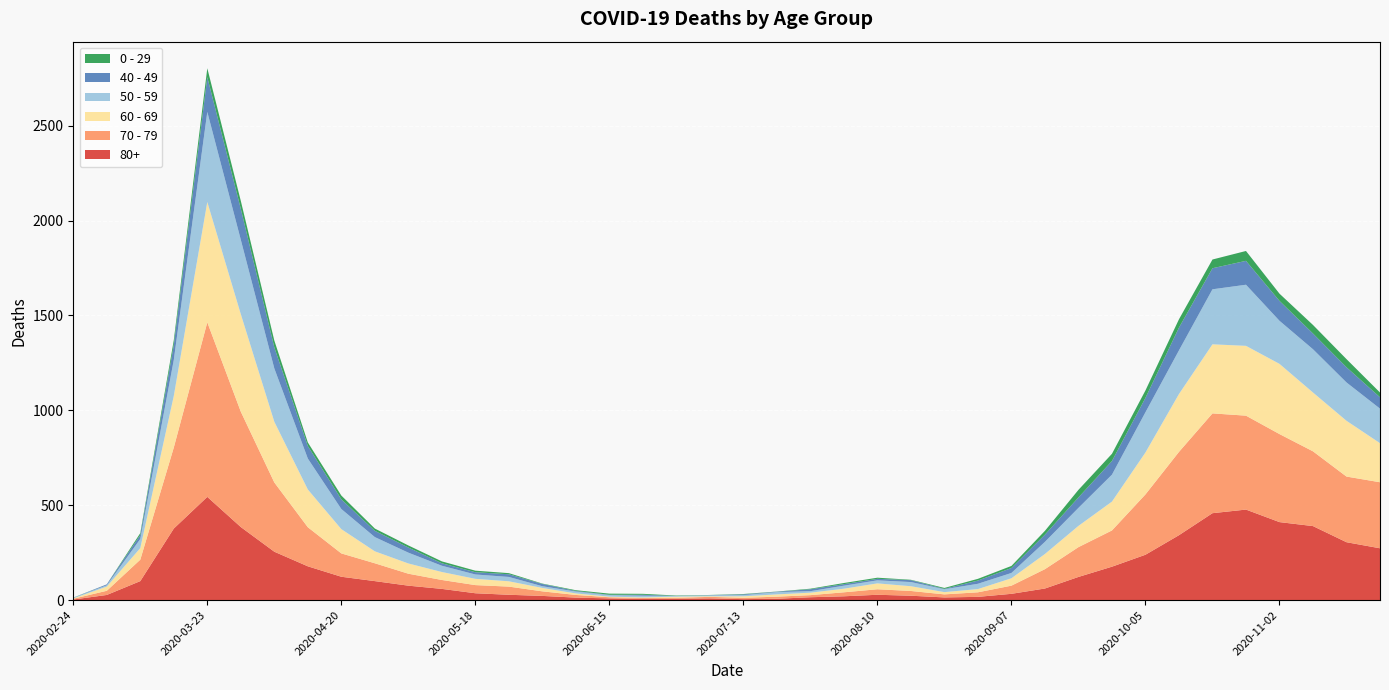

Reading left to right, what are all the values shown in this chart?

80+: 2020-02-24=3	2020-03-02=27	2020-03-09=100	2020-03-16=377	2020-03-23=544	2020-03-30=385	2020-04-06=255	2020-04-13=178	2020-04-20=123	2020-04-27=100	2020-05-04=76	2020-05-11=59	2020-05-18=36	2020-05-25=28	2020-06-01=22	2020-06-08=13	2020-06-15=9	2020-06-22=6	2020-06-29=7	2020-07-06=9	2020-07-13=5	2020-07-20=7	2020-07-27=15	2020-08-03=20	2020-08-10=28	2020-08-17=23	2020-08-24=14	2020-08-31=17	2020-09-07=33	2020-09-14=61	2020-09-21=122	2020-09-28=176	2020-10-05=239	2020-10-12=342	2020-10-19=458	2020-10-26=477	2020-11-02=411	2020-11-09=390	2020-11-16=305	2020-11-23=273
70 - 79: 2020-02-24=4	2020-03-02=22	2020-03-09=113	2020-03-16=427	2020-03-23=920	2020-03-30=608	2020-04-06=365	2020-04-13=206	2020-04-20=123	2020-04-27=94	2020-05-04=63	2020-05-11=47	2020-05-18=43	2020-05-25=43	2020-06-01=24	2020-06-08=14	2020-06-15=6	2020-06-22=5	2020-06-29=5	2020-07-06=8	2020-07-13=7	2020-07-20=11	2020-07-27=11	2020-08-03=21	2020-08-10=29	2020-08-17=25	2020-08-24=16	2020-08-31=24	2020-09-07=43	2020-09-14=102	2020-09-21=157	2020-09-28=191	2020-10-05=318	2020-10-12=439	2020-10-19=526	2020-10-26=495	2020-11-02=464	2020-11-09=394	2020-11-16=346	2020-11-23=348
60 - 69: 2020-02-24=2	2020-03-02=22	2020-03-09=61	2020-03-16=272	2020-03-23=634	2020-03-30=514	2020-04-06=320	2020-04-13=199	2020-04-20=128	2020-04-27=63	2020-05-04=54	2020-05-11=42	2020-05-18=33	2020-05-25=28	2020-06-01=18	2020-06-08=8	2020-06-15=3	2020-06-22=3	2020-06-29=6	2020-07-06=3	2020-07-13=8	2020-07-20=12	2020-07-27=13	2020-08-03=19	2020-08-10=31	2020-08-17=25	2020-08-24=12	2020-08-31=17	2020-09-07=39	2020-09-14=80	2020-09-21=112	2020-09-28=152	2020-10-05=221	2020-10-12=305	2020-10-19=364	2020-10-26=368	2020-11-02=370	2020-11-09=310	2020-11-16=294	2020-11-23=206
50 - 59: 2020-02-24=3	2020-03-02=7	2020-03-09=48	2020-03-16=190	2020-03-23=475	2020-03-30=392	2020-04-06=281	2020-04-13=163	2020-04-20=106	2020-04-27=75	2020-05-04=57	2020-05-11=33	2020-05-18=23	2020-05-25=23	2020-06-01=9	2020-06-08=10	2020-06-15=8	2020-06-22=9	2020-06-29=3	2020-07-06=5	2020-07-13=6	2020-07-20=12	2020-07-27=8	2020-08-03=16	2020-08-10=16	2020-08-17=22	2020-08-24=15	2020-08-31=28	2020-09-07=28	2020-09-14=64	2020-09-21=95	2020-09-28=142	2020-10-05=212	2020-10-12=230	2020-10-19=290	2020-10-26=322	2020-11-02=227	2020-11-09=228	2020-11-16=202	2020-11-23=182
40 - 49: 2020-02-24=0	2020-03-02=5	2020-03-09=21	2020-03-16=79	2020-03-23=183	2020-03-30=163	2020-04-06=111	2020-04-13=66	2020-04-20=51	2020-04-27=33	2020-05-04=27	2020-05-11=13	2020-05-18=12	2020-05-25=14	2020-06-01=12	2020-06-08=3	2020-06-15=2	2020-06-22=5	2020-06-29=1	2020-07-06=1	2020-07-13=4	2020-07-20=2	2020-07-27=10	2020-08-03=8	2020-08-10=8	2020-08-17=10	2020-08-24=2	2020-08-31=17	2020-09-07=26	2020-09-14=38	2020-09-21=55	2020-09-28=72	2020-10-05=76	2020-10-12=120	2020-10-19=111	2020-10-26=126	2020-11-02=105	2020-11-09=83	2020-11-16=80	2020-11-23=60
0 - 29: 2020-02-24=1	2020-03-02=0	2020-03-09=10	2020-03-16=25	2020-03-23=47	2020-03-30=42	2020-04-06=36	2020-04-13=19	2020-04-20=20	2020-04-27=12	2020-05-04=11	2020-05-11=10	2020-05-18=8	2020-05-25=6	2020-06-01=2	2020-06-08=4	2020-06-15=6	2020-06-22=5	2020-06-29=2	2020-07-06=1	2020-07-13=2	2020-07-20=1	2020-07-27=3	2020-08-03=6	2020-08-10=6	2020-08-17=2	2020-08-24=5	2020-08-31=9	2020-09-07=11	2020-09-14=20	2020-09-21=40	2020-09-28=38	2020-10-05=39	2020-10-12=44	2020-10-19=46	2020-10-26=52	2020-11-02=38	2020-11-09=45	2020-11-16=43	2020-11-23=25